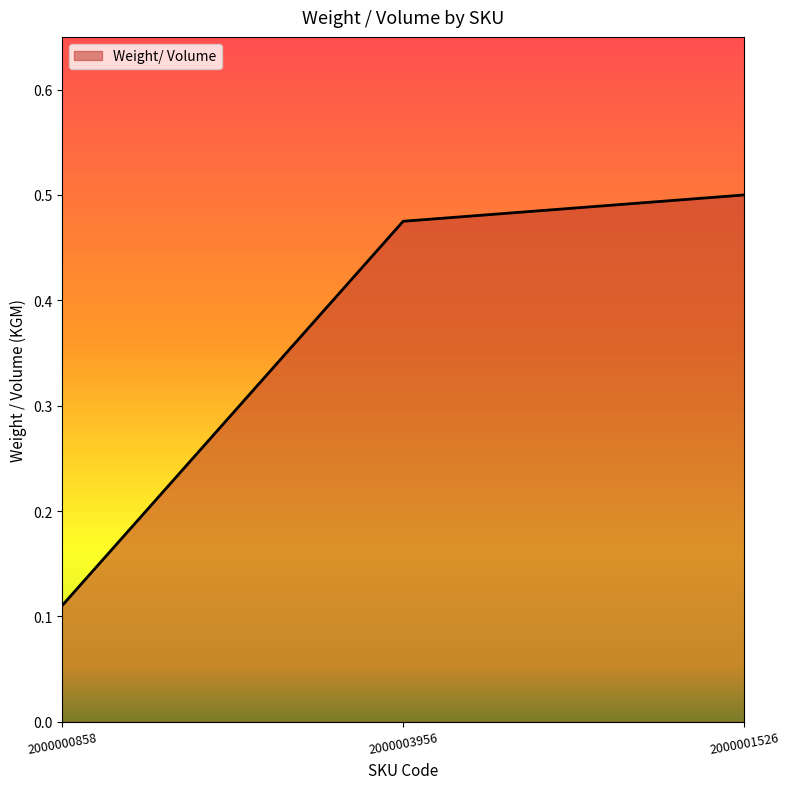

True or false: the data shows 0.5 at 2000001526.

True